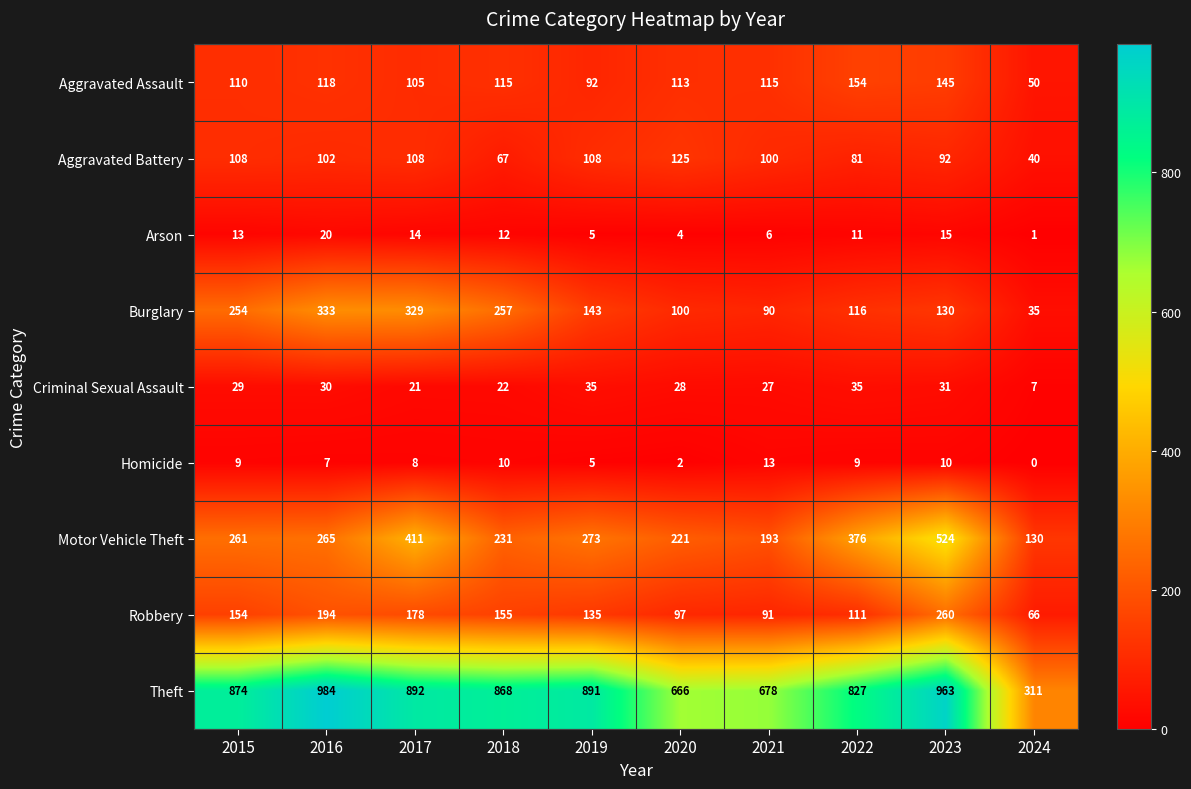

What is the maximum value shown in the chart?

984